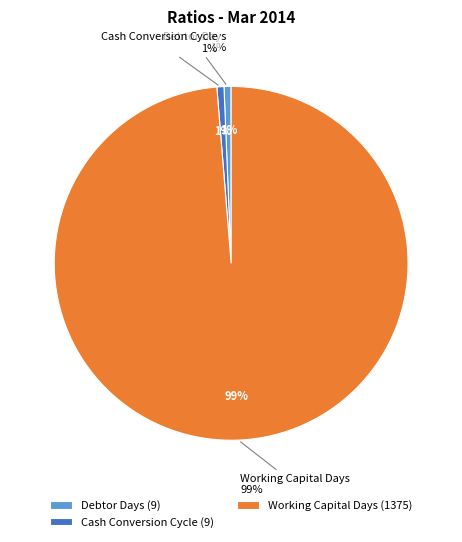

What is the smallest slice in the pie chart?

Debtor Days